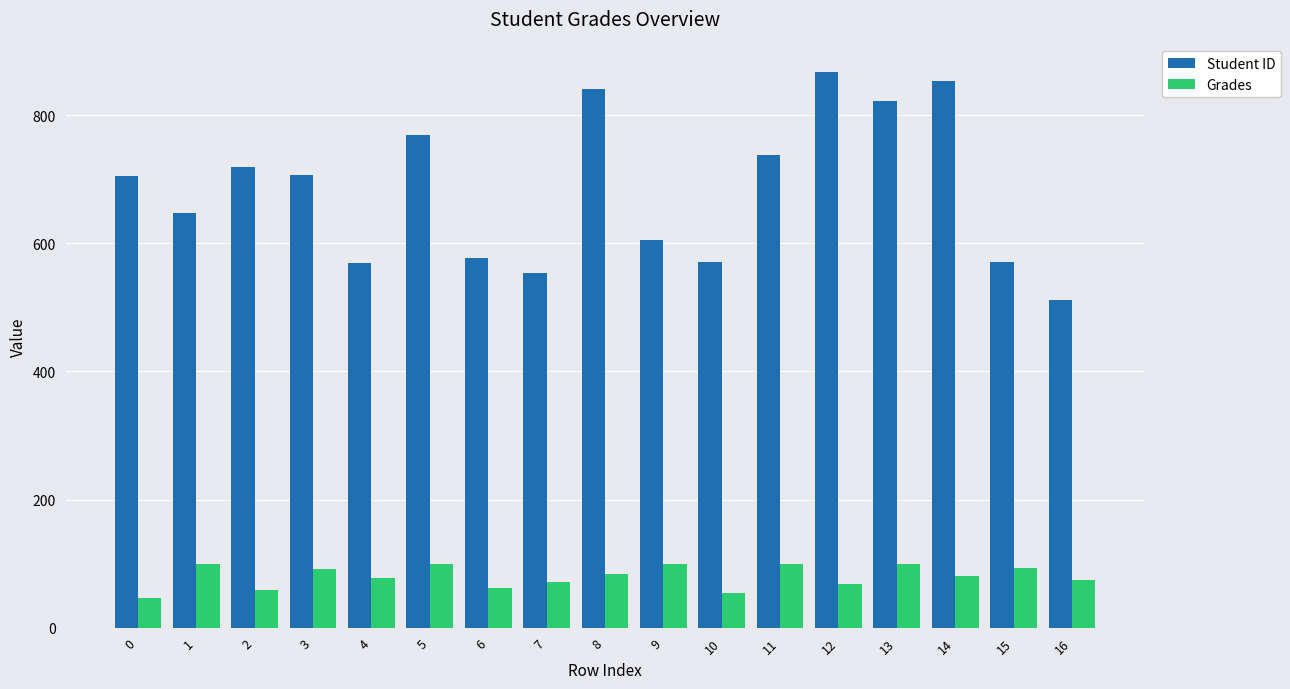

What is the total value across all series at 7?

624.3